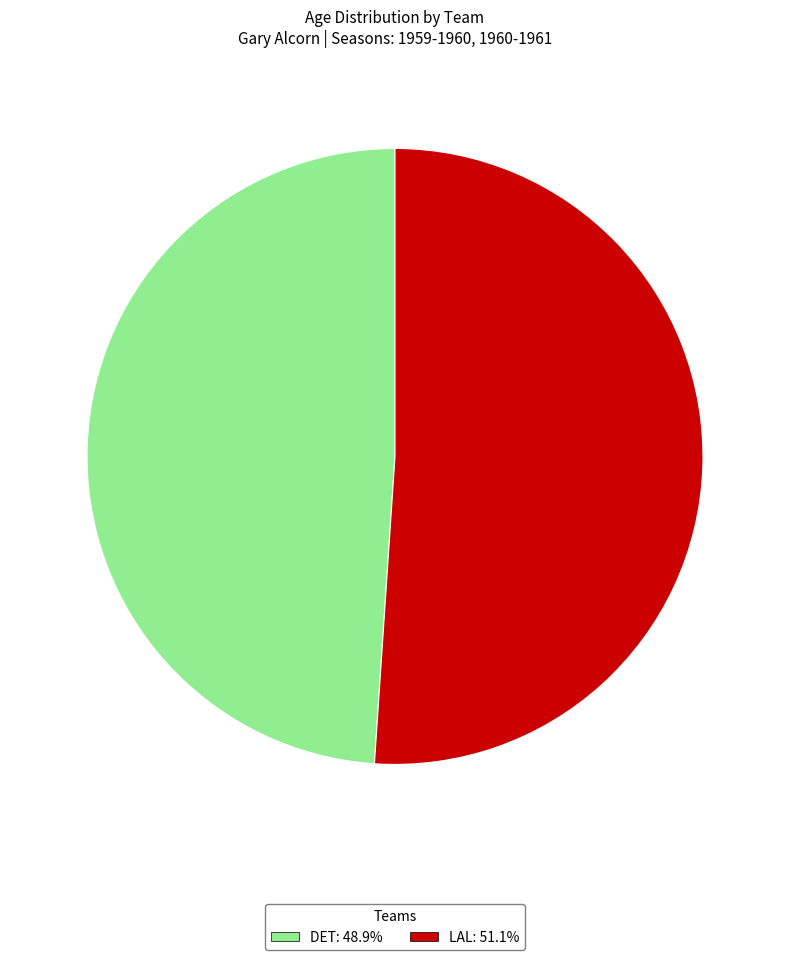

Is DET: 48.9% the majority of the pie?

No